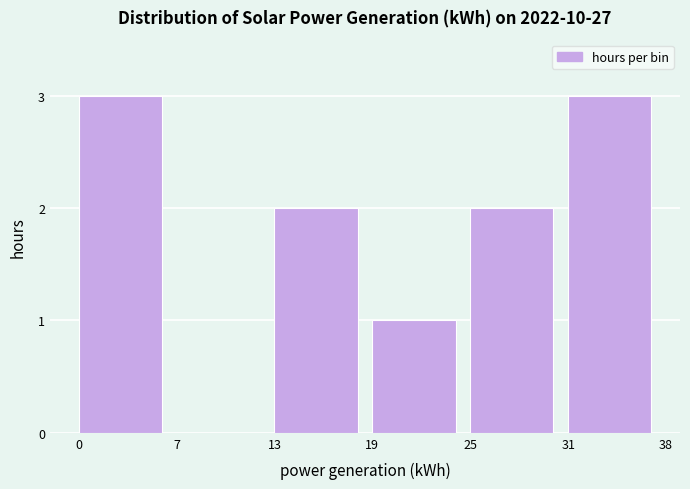

Reading right to left, list all the values displayed in this chart.

31=3	25=2	19=1	13=2	7=0	0=3